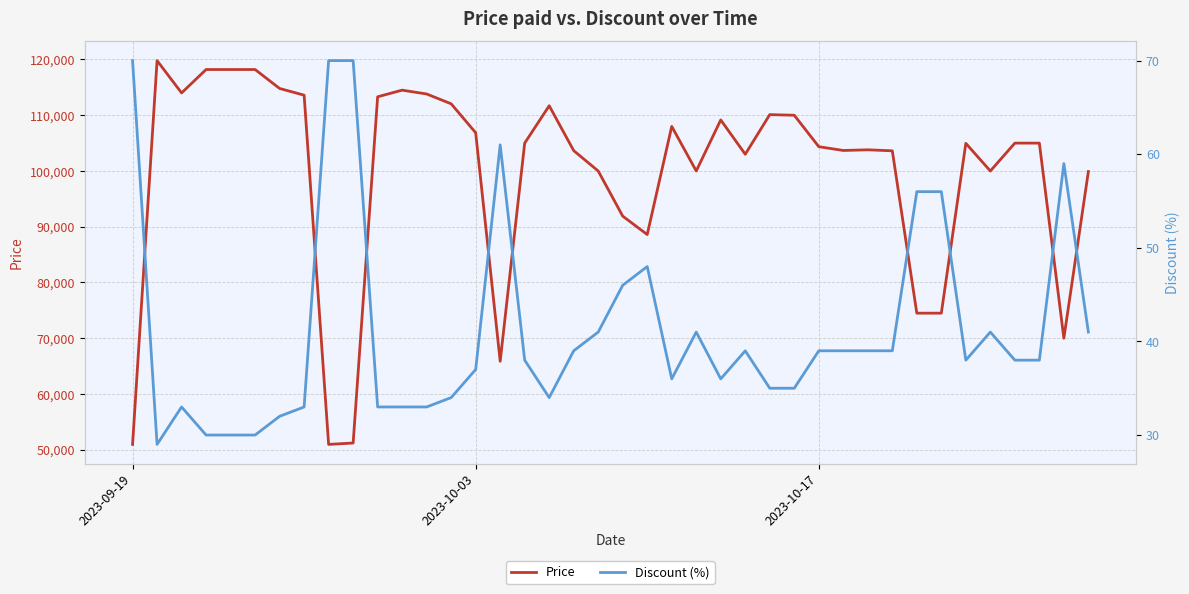

Rank the series by their average value, from lowest to highest.

Discount (%), Price